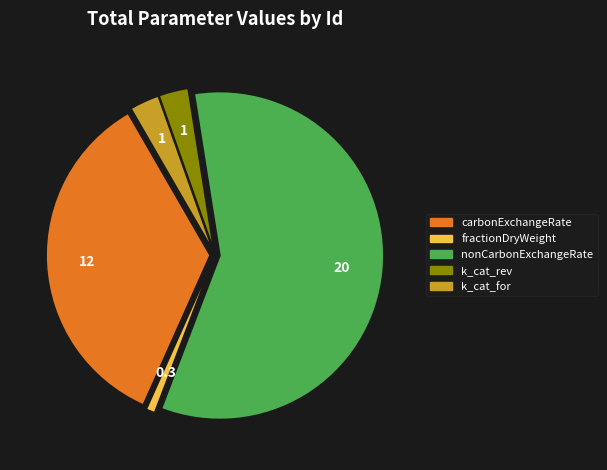

Count the number of slices in the pie.

5